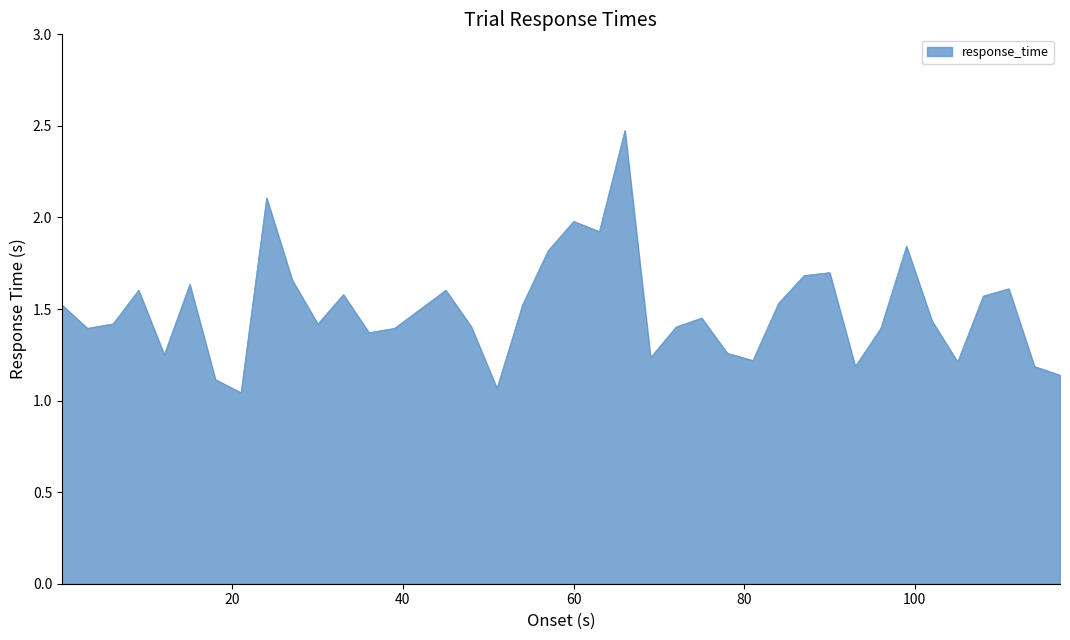

What is the maximum value shown in the chart?

2.5